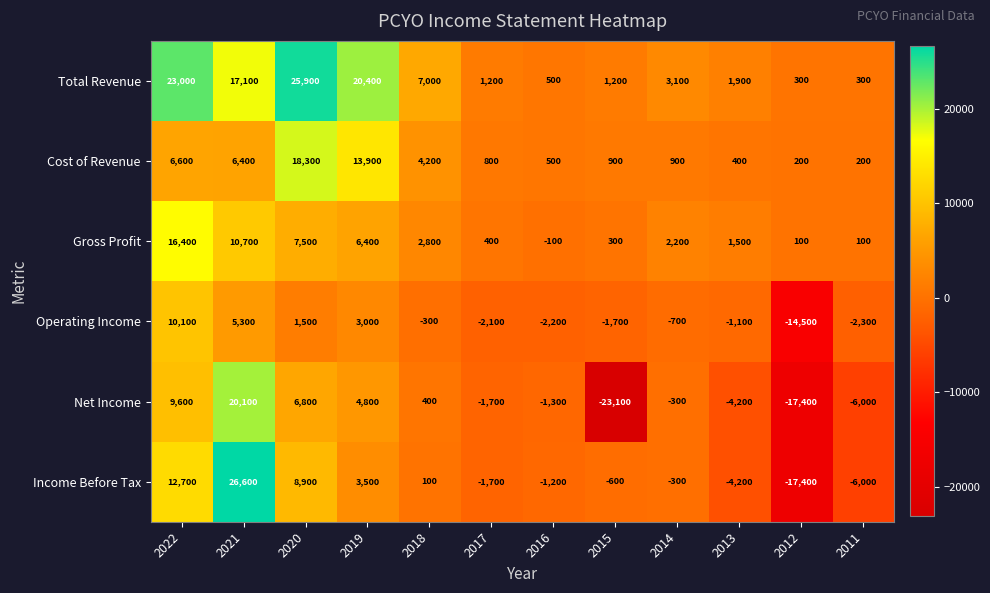

The Operating Income series shows -8416 at 2012. True or false?

False